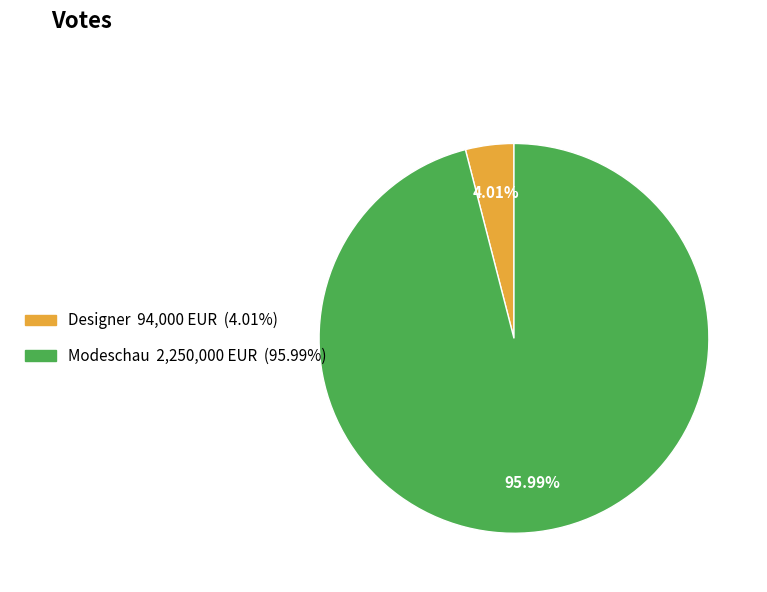

Rank the categories by value from highest to lowest.

Modeschau, Designer